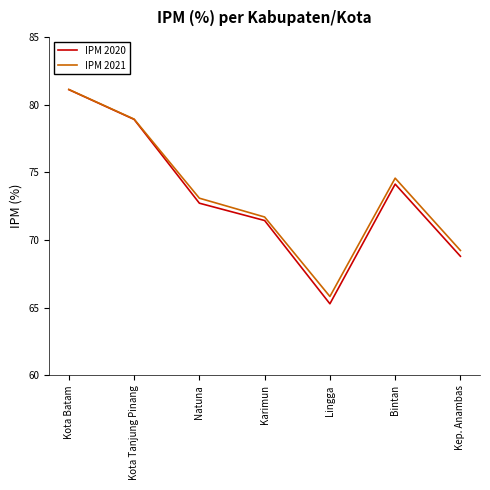

Where is IPM 2021 nearest to the value 73?

Natuna